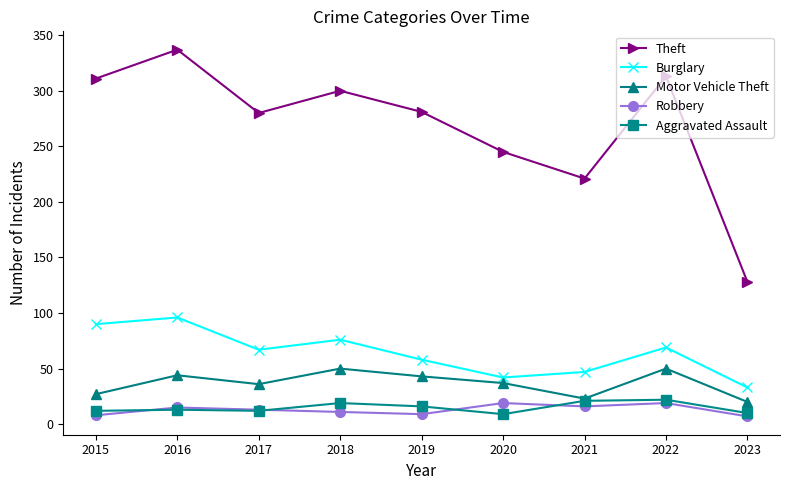

Is it true that Robbery equals 19 at 2022?

True